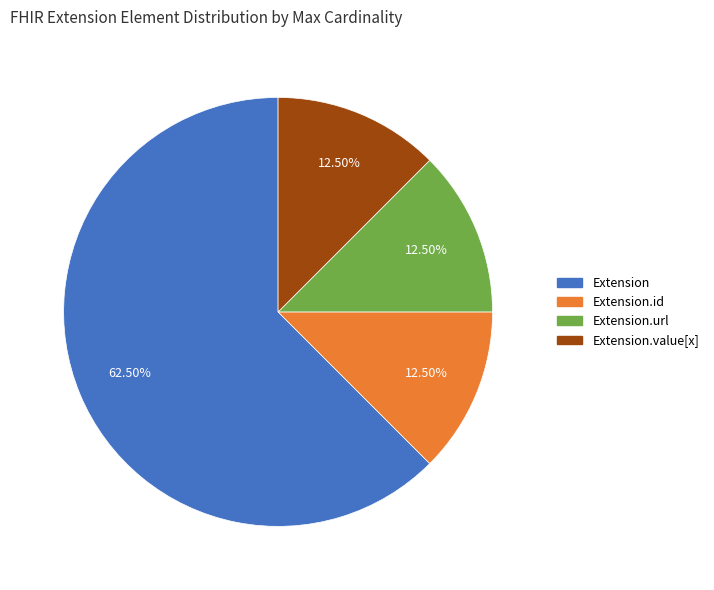

Does any single category account for the majority?

Yes